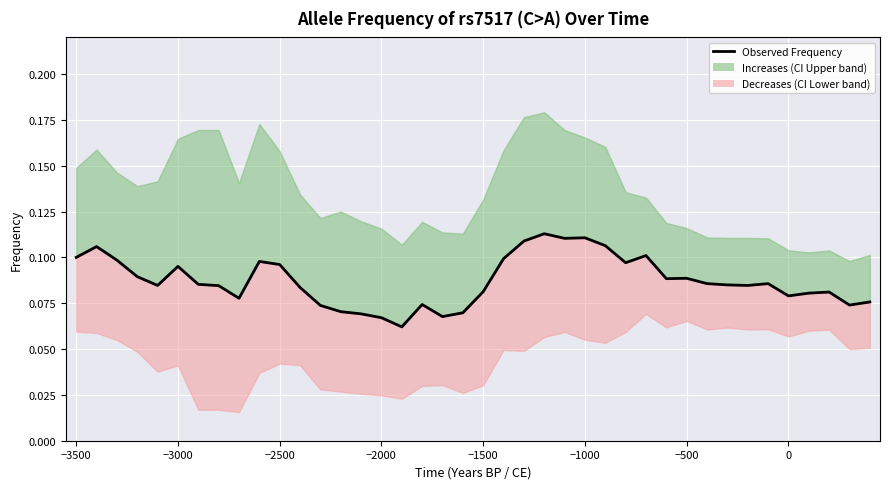

What is the sum of all values?

3.5